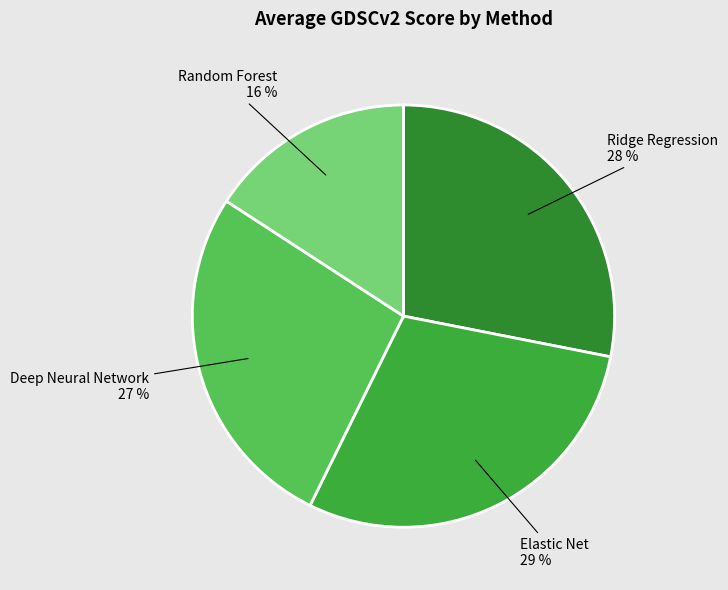

How many slices are in this pie chart?

4